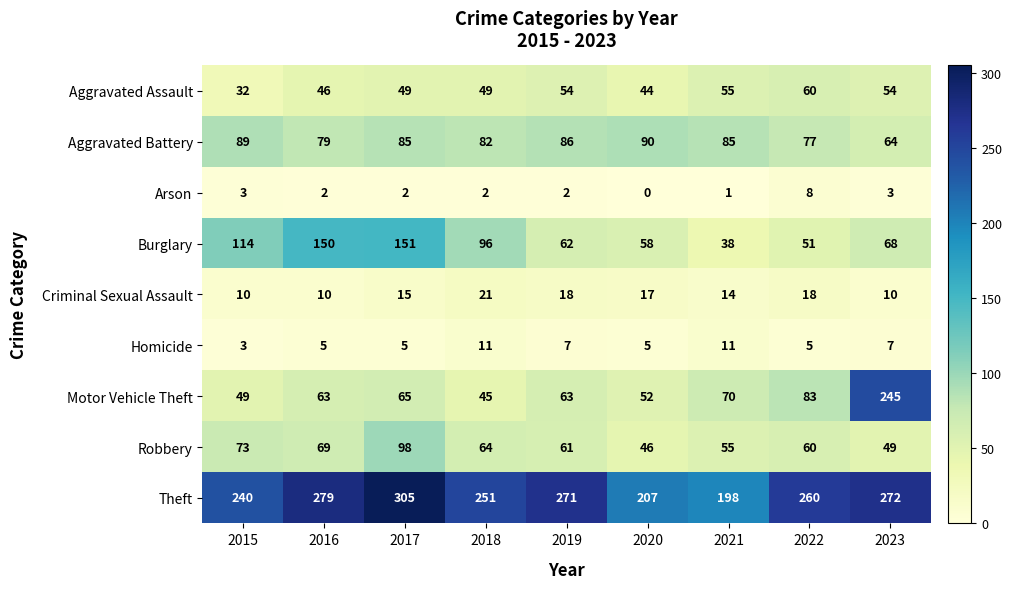

Which series changed the most between 2018 and 2021?

Burglary